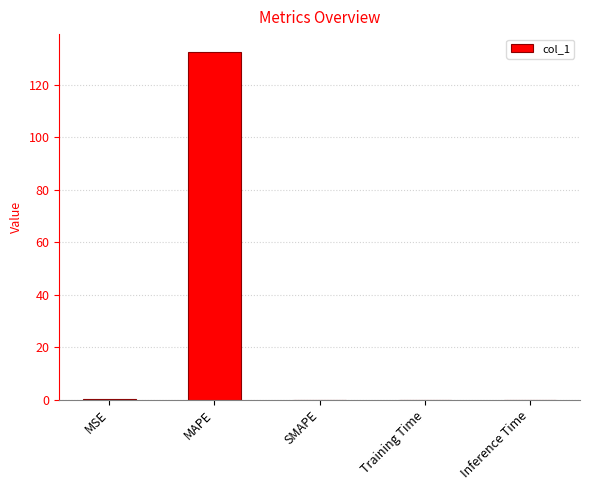

Are the bars horizontal?

No